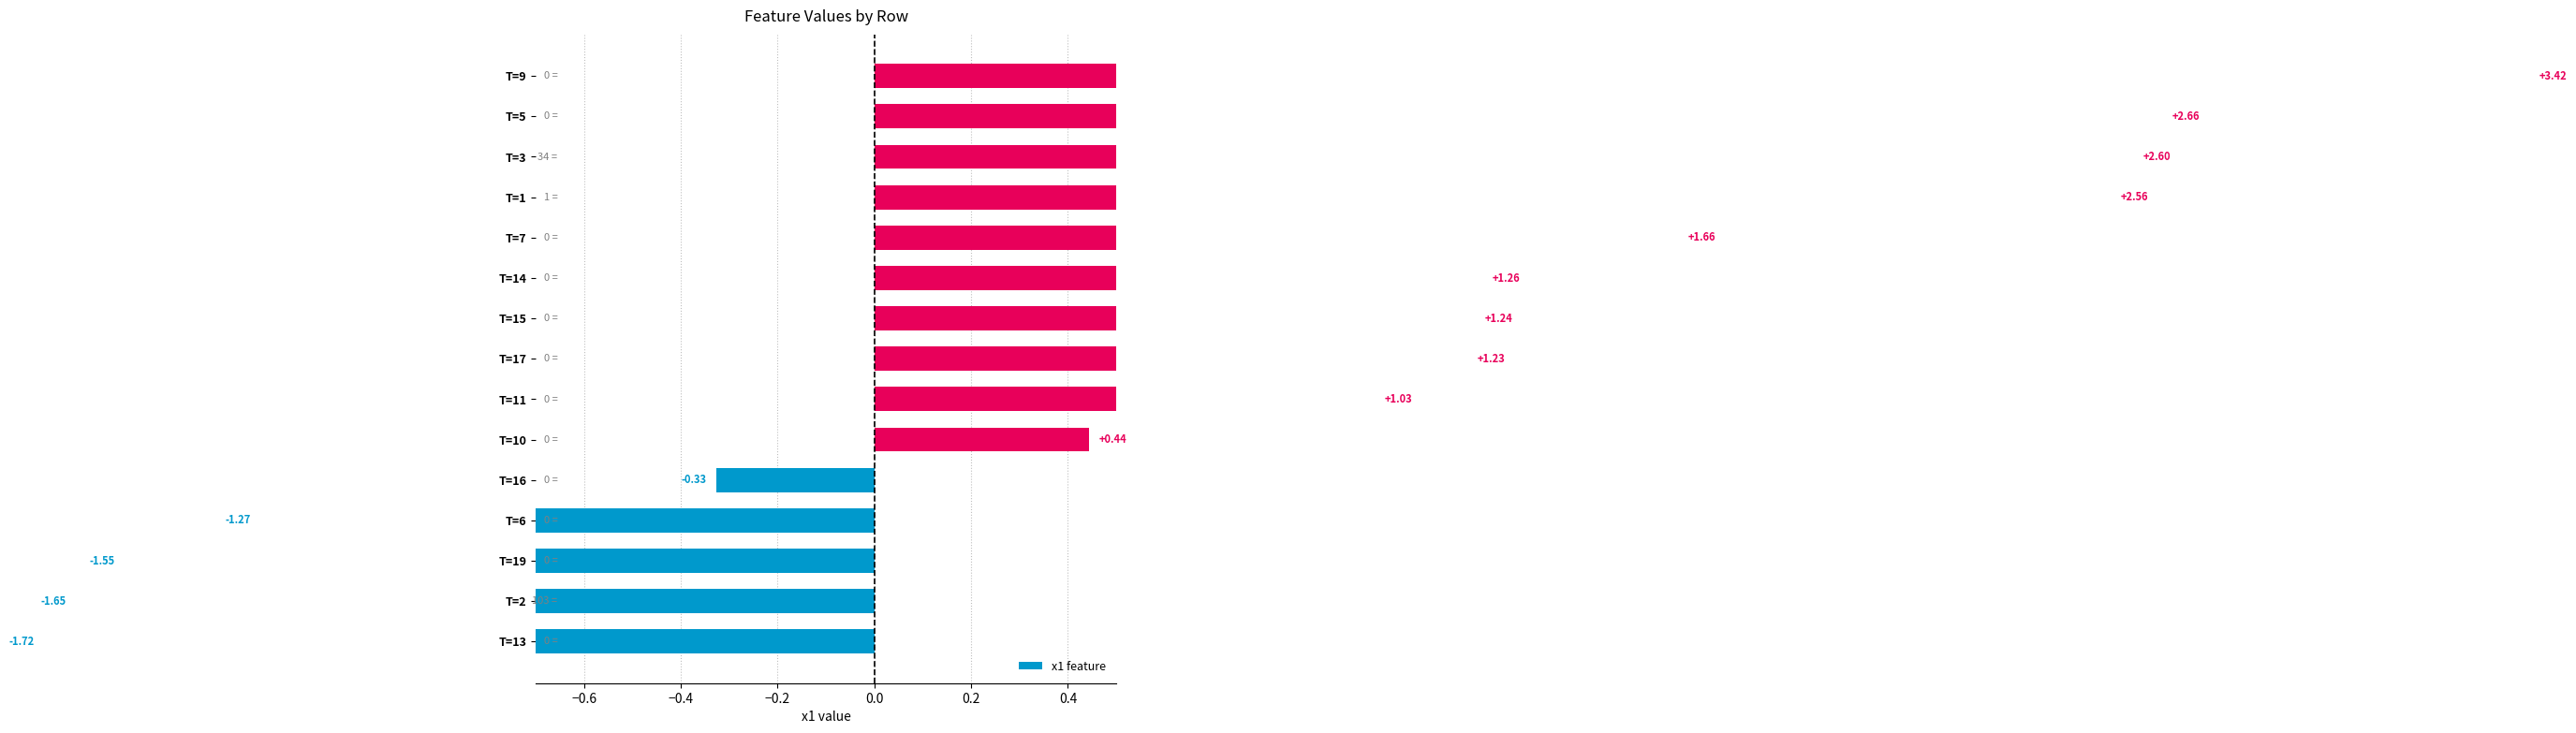

What is the value of the 10th bar from the left?

1.3